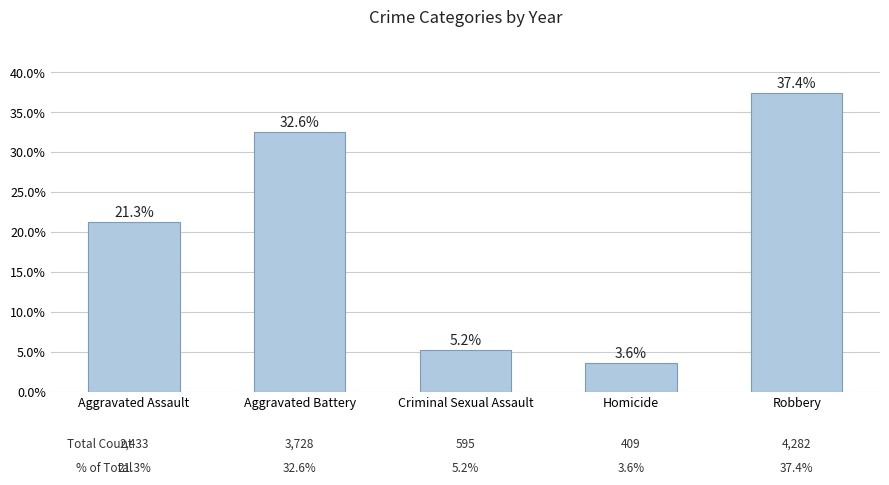

Which has a higher value, Robbery or Criminal Sexual Assault?

Robbery